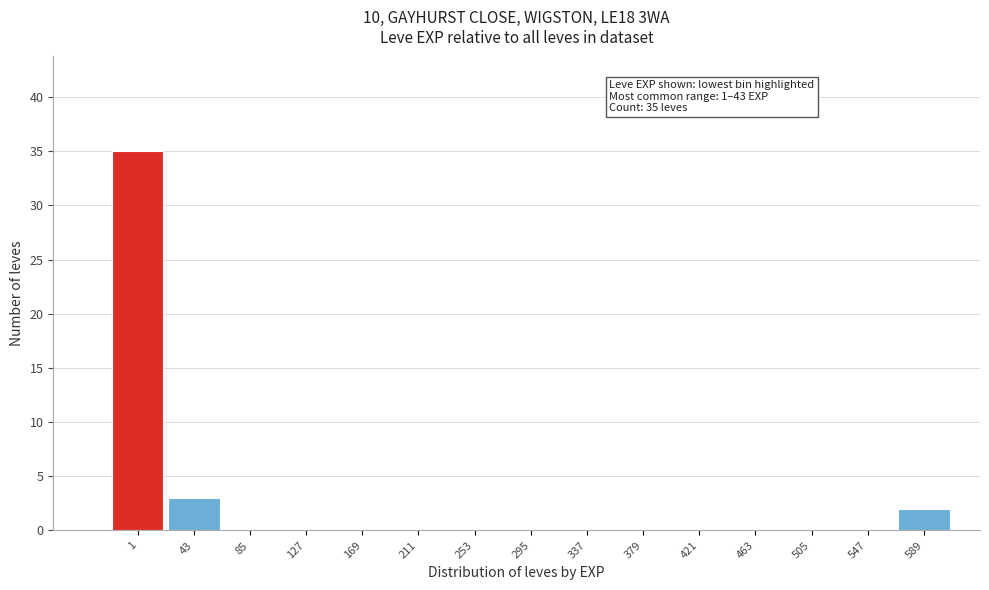

Reading right to left, what are all the values shown in this chart?

589=2	547=0	505=0	463=0	421=0	379=0	337=0	295=0	253=0	211=0	169=0	127=0	85=0	43=3	1=35